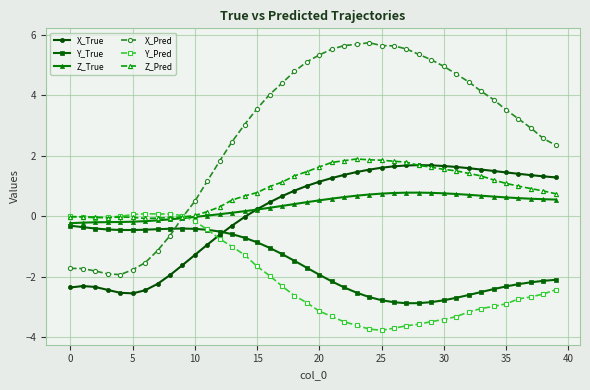

What is the maximum value for Y_True?

-0.3